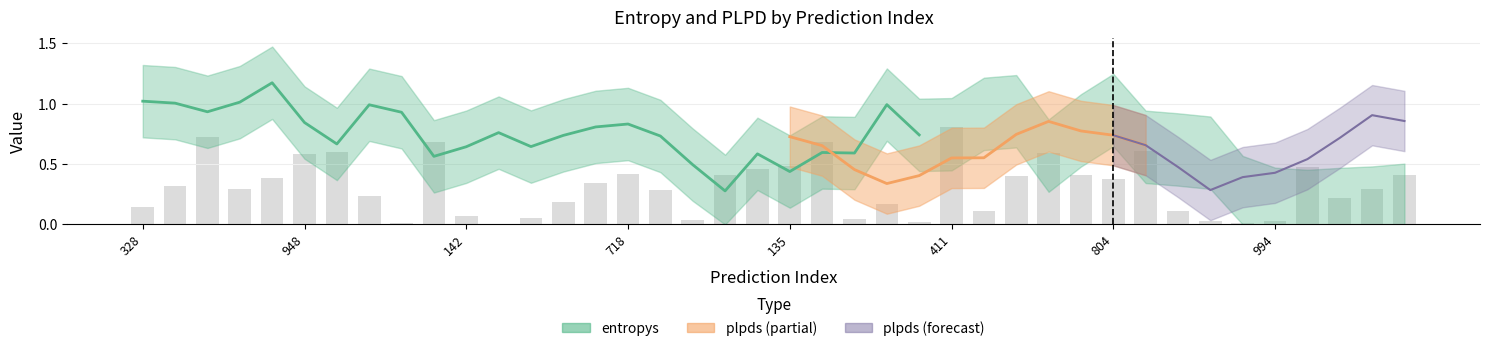

Is the value of plpds at 704 greater than the value of entropys at 493?

Yes